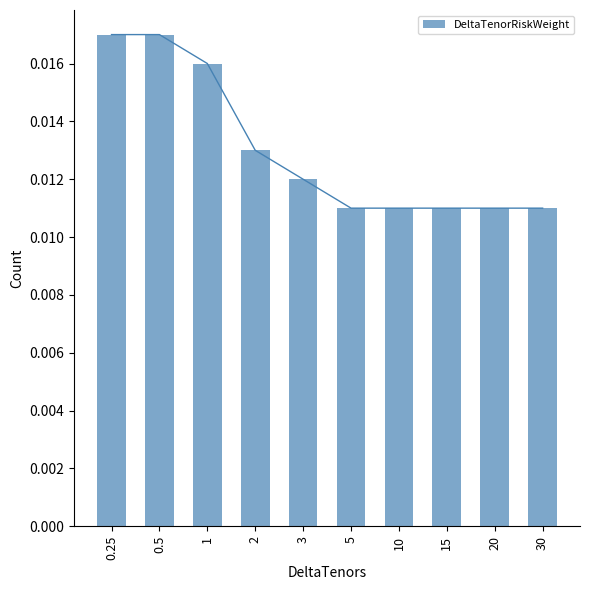

Between 5 and 10, which is larger?

5